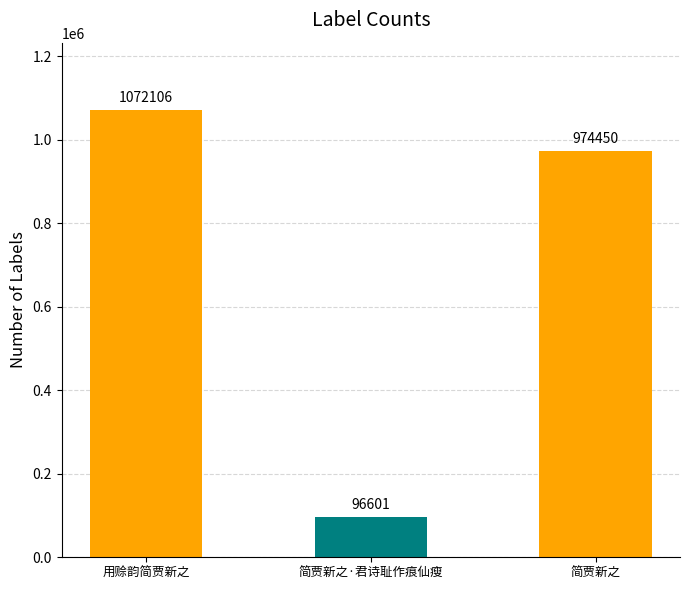

What is the value of the 2nd bar from the left?

96601